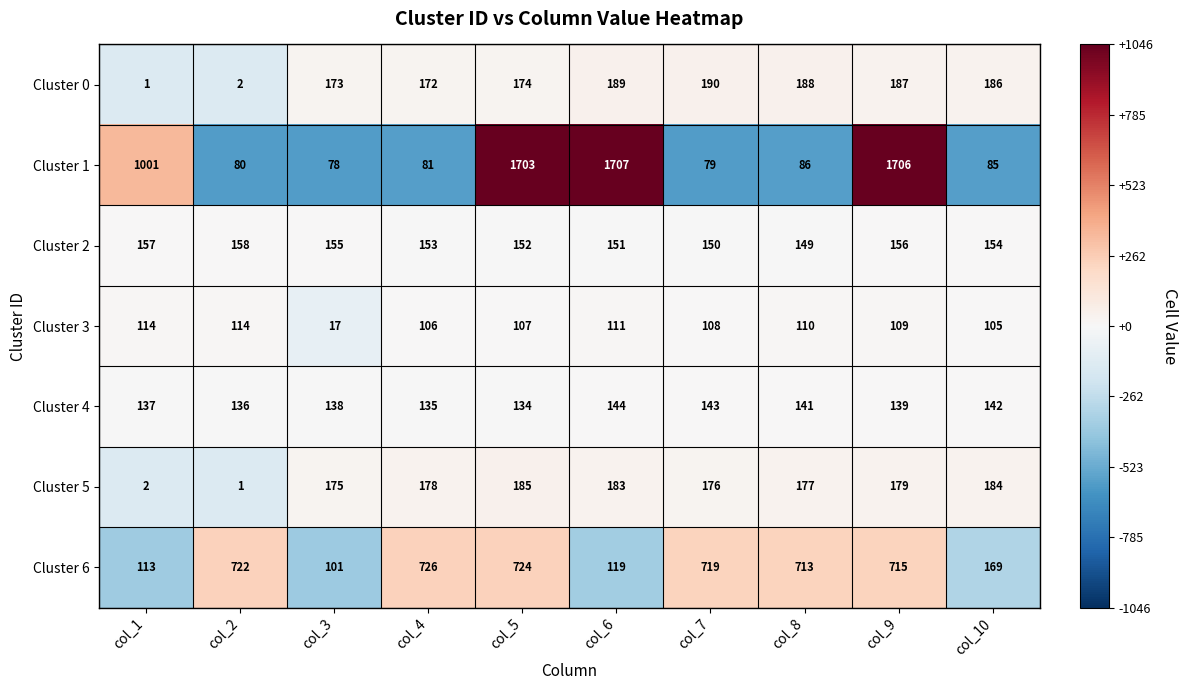

Which series has the widest spread of values?

Cluster 1